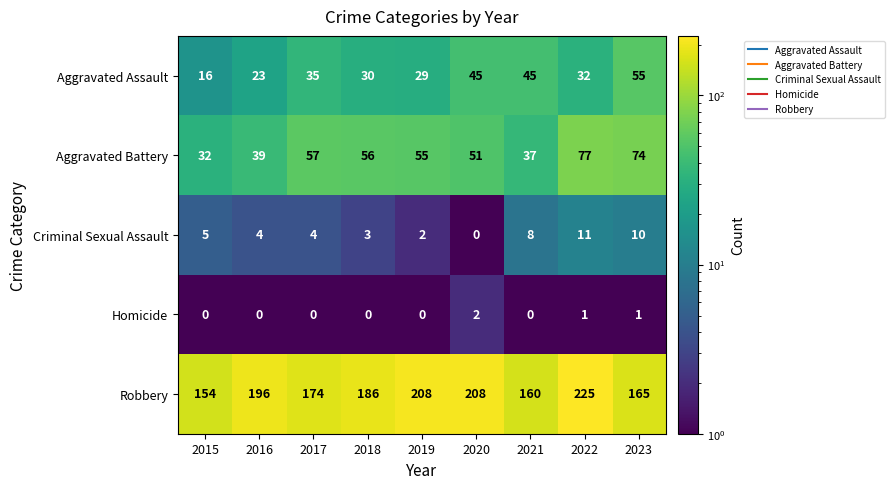

How many Homicide values are between 0 and 1?

8